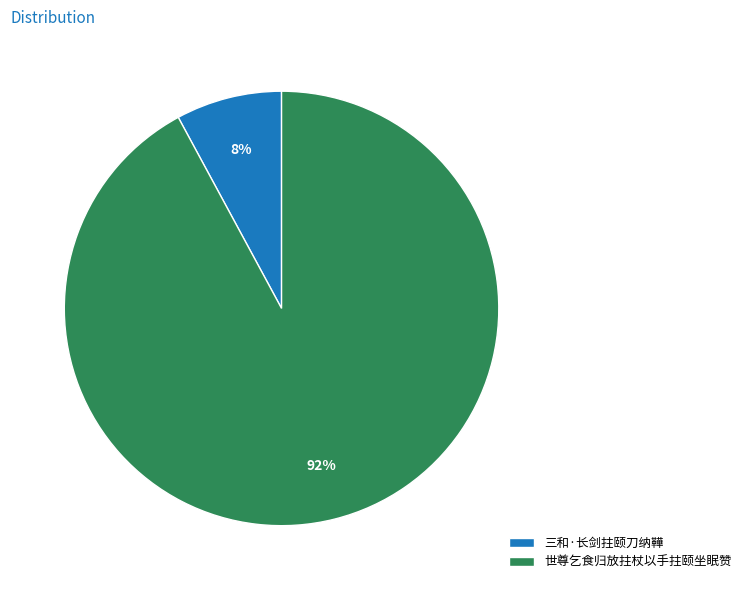

The 三和·长剑拄颐刀纳鞾 slice represents 16% of the pie. True or false?

False